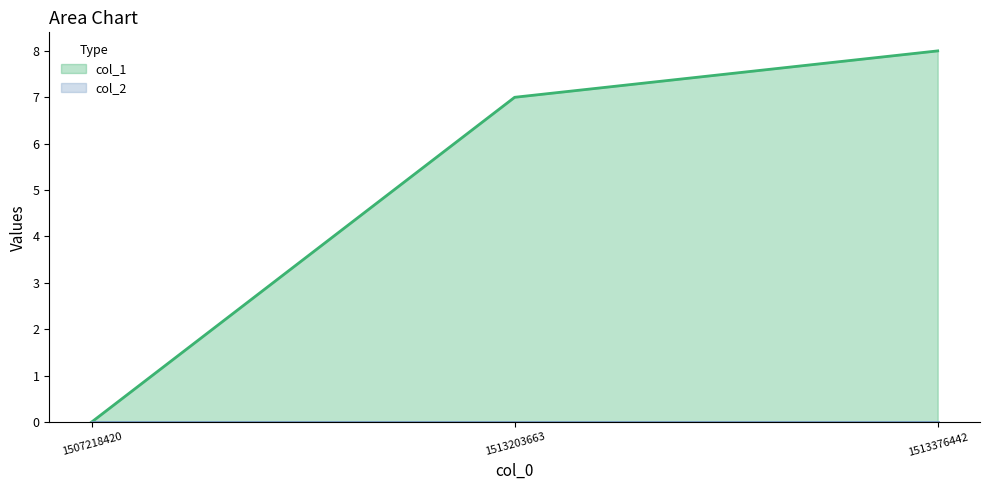

What is the maximum value shown in the chart?

8